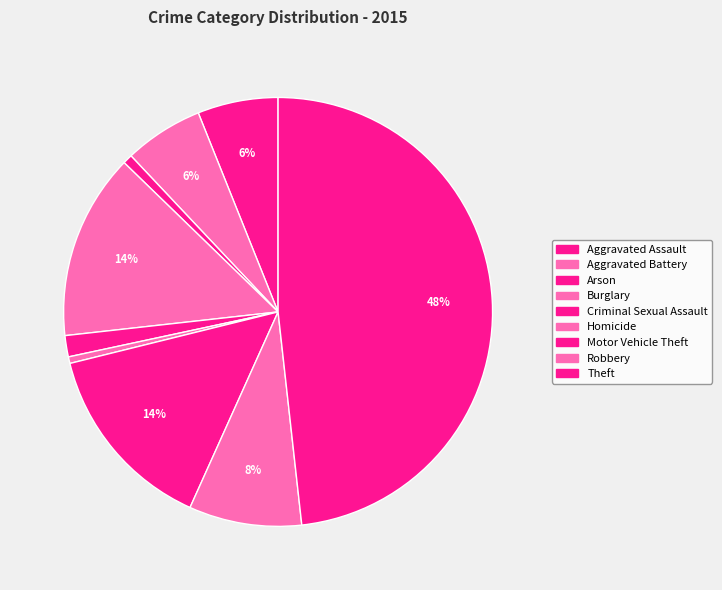

What is the change in value from Aggravated Assault to Aggravated Battery?

-2